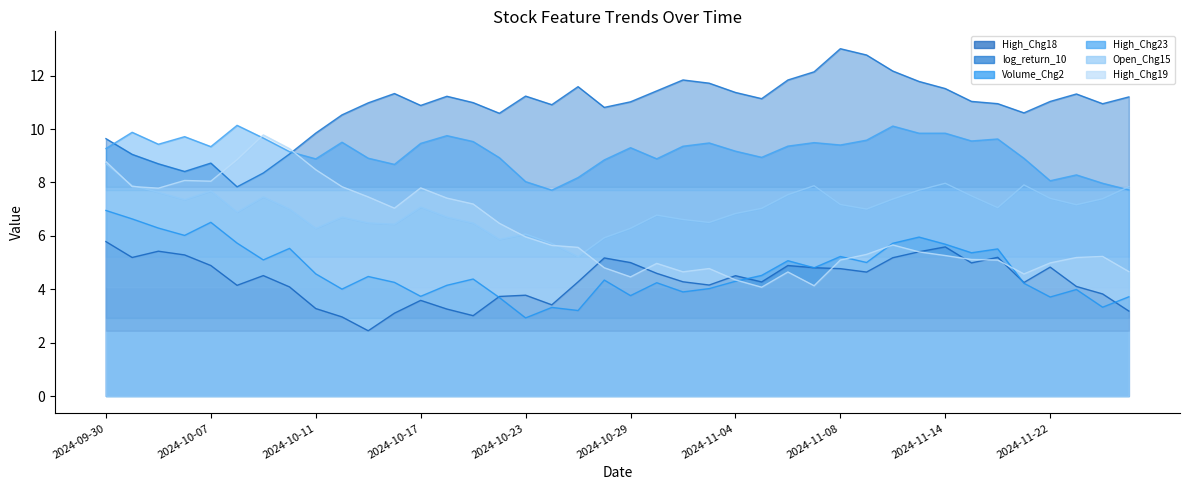

True or false: Volume_Chg2 and High_Chg23 cross at least once.

False